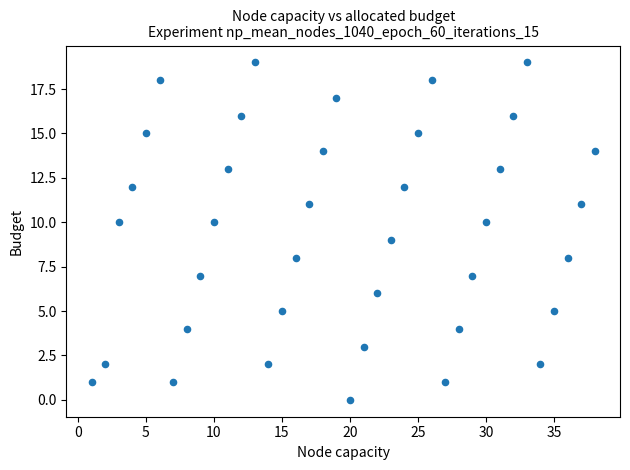

What is the range of X values (max minus min)?

37